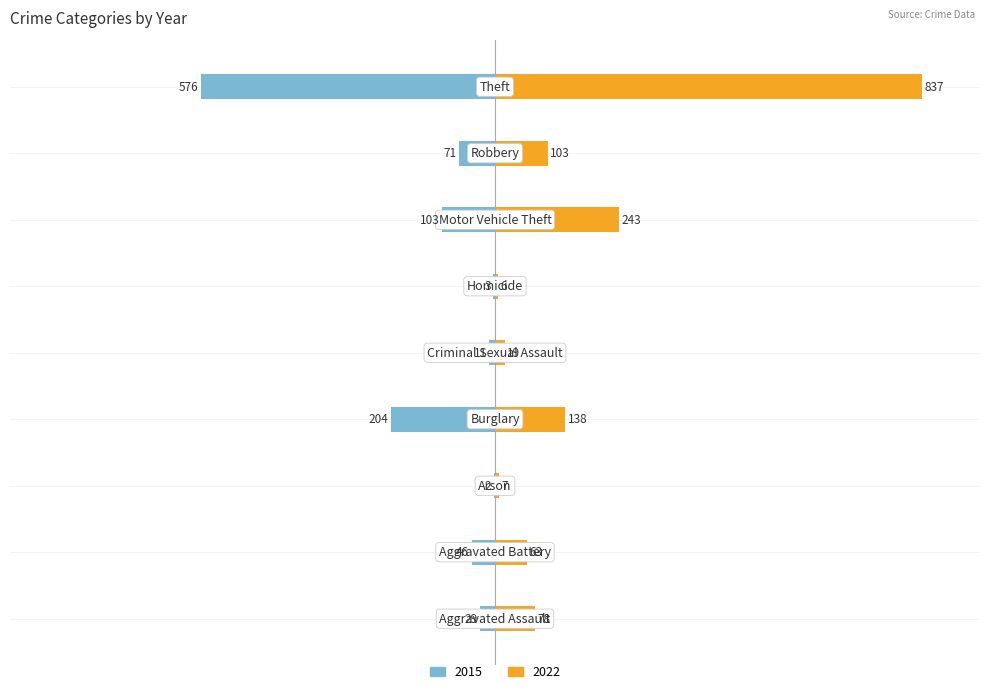

Which series has the widest spread of values?

2022